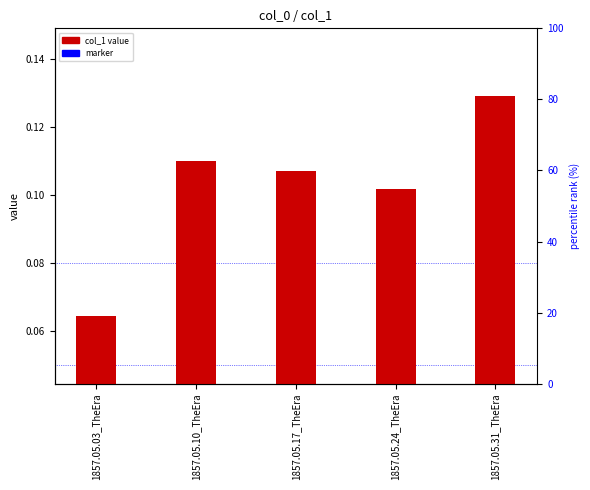

Is the value of col_1 at 1857.05.10_TheEra greater than the value of marker at 1857.05.10_TheEra?

Yes